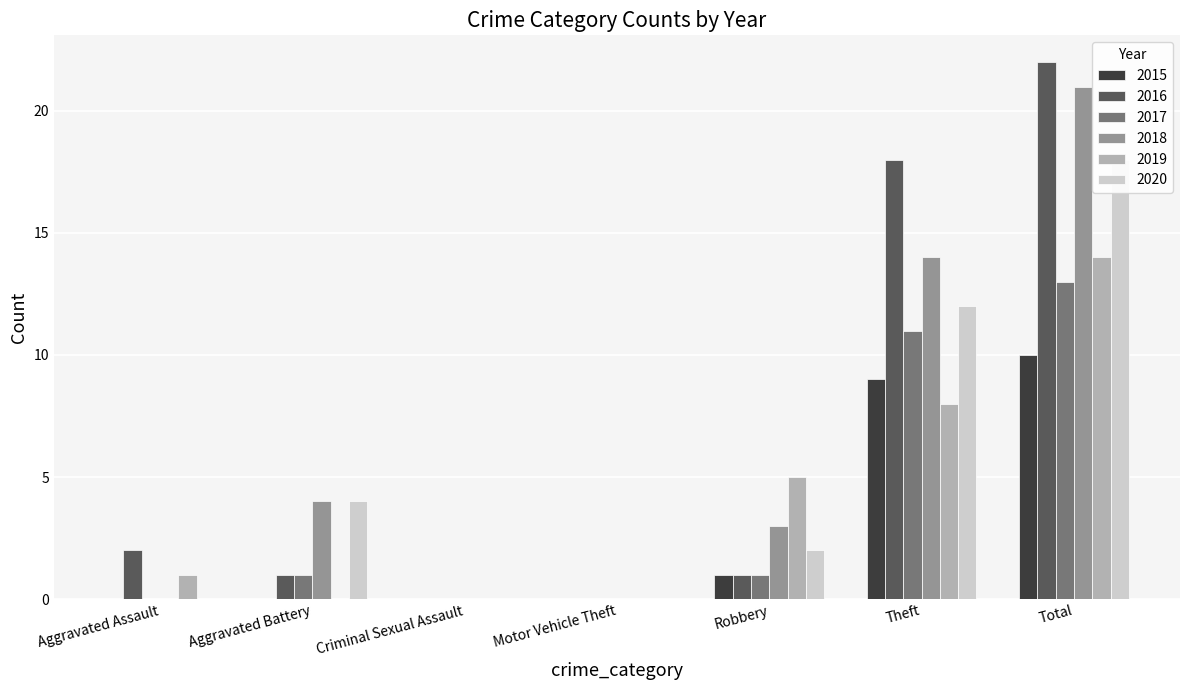

The 2015 series shows 0 at Aggravated Assault. True or false?

True